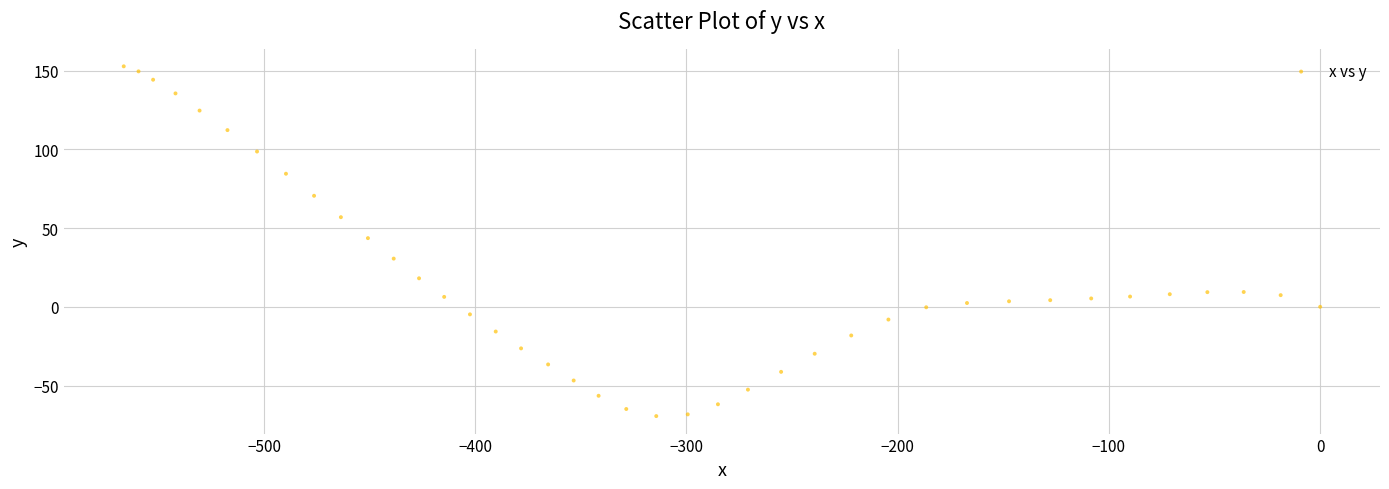

What Y value in the scatter plot is closest to 41?

43.6